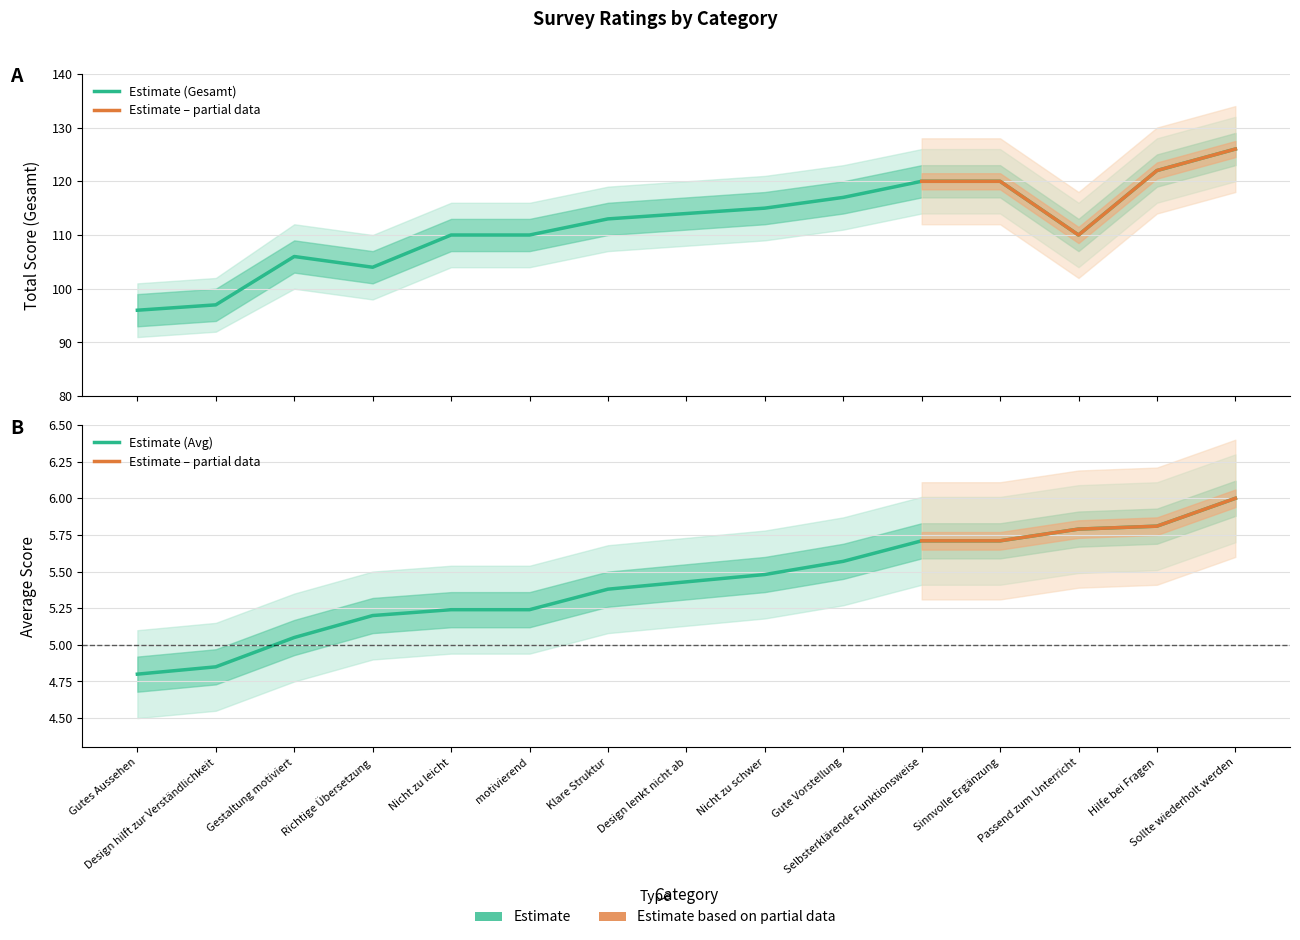

In Gesamt, how many points are lower than both neighbors (excluding endpoints)?

2